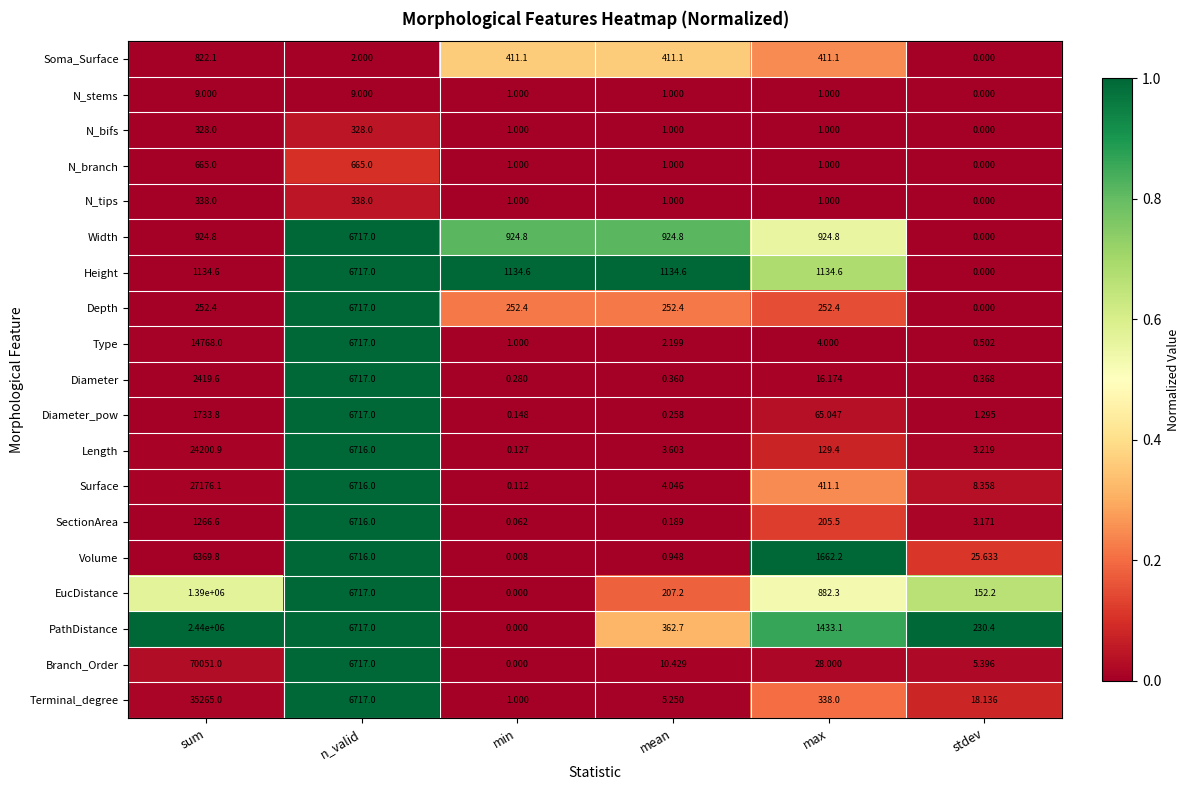

What is the greatest value displayed?

2440000.0